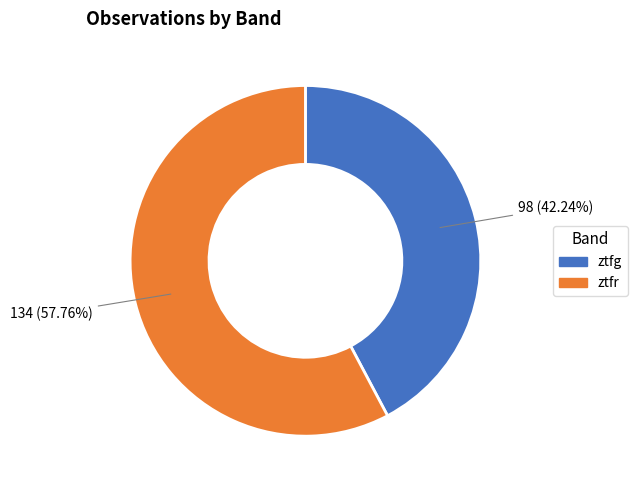

Which slice is the largest?

ztfr